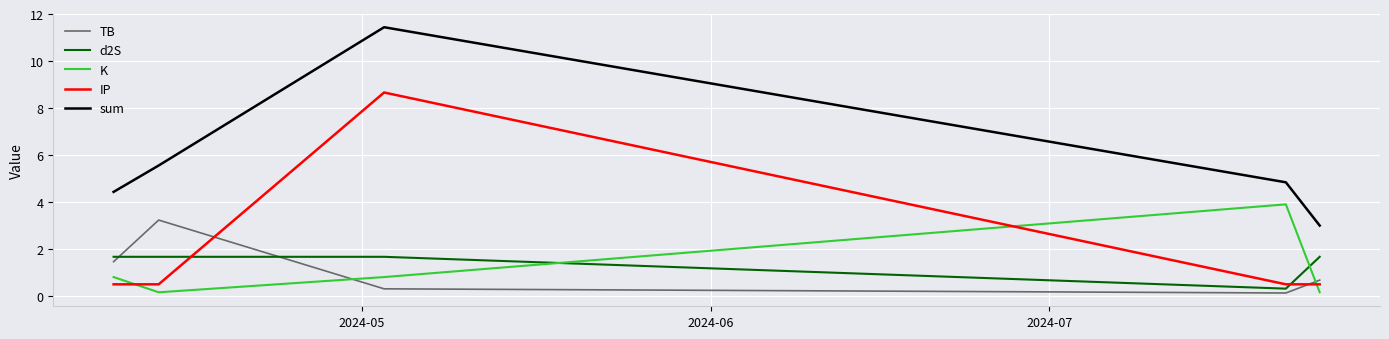

Which series has the largest total across all categories?

sum